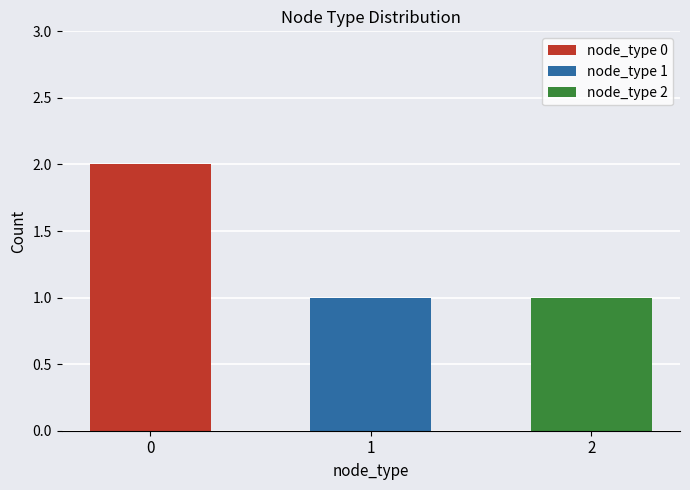

What is the sum of the values at 1 and 0?

3